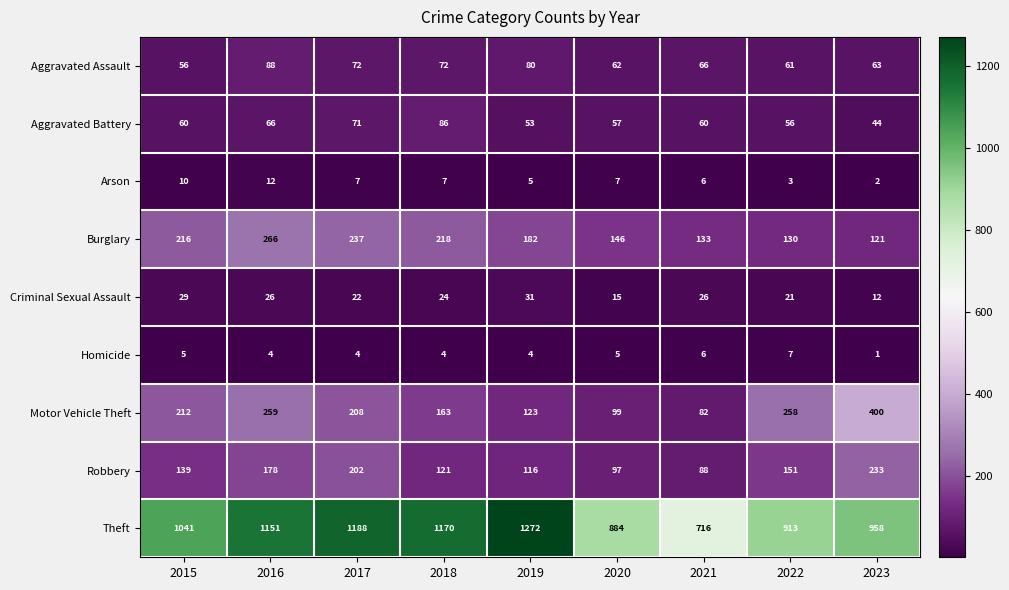

The value of Criminal Sexual Assault at 2020 is 20. True or false?

False